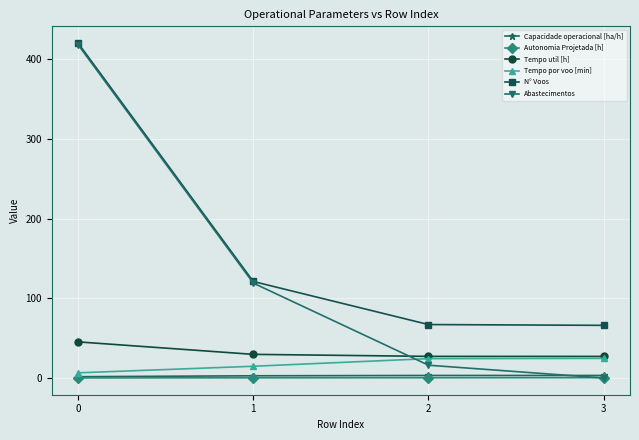

Rank the categories by Abastecimentos value from lowest to highest.

3, 2, 1, 0